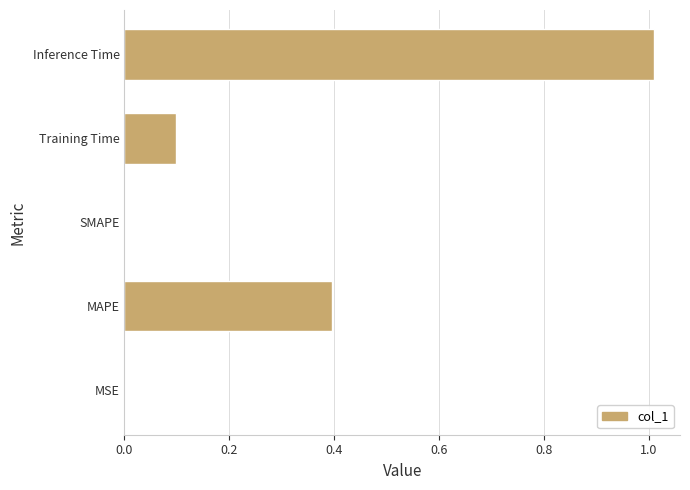

What is the sum of the values at MAPE and Training Time?

0.5